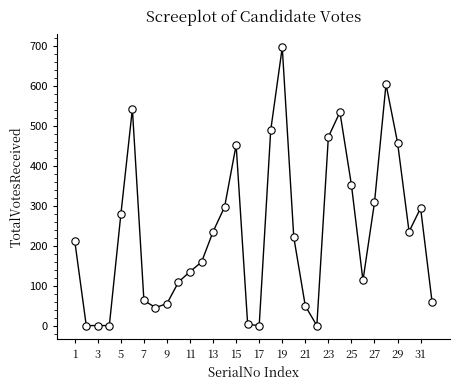

What is the range of Y values (max minus min)?

696